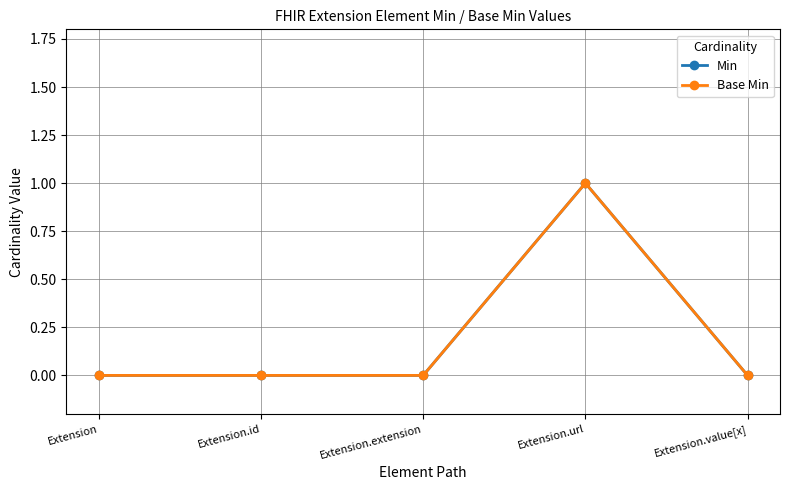

Does the chart have visible grid lines?

Yes